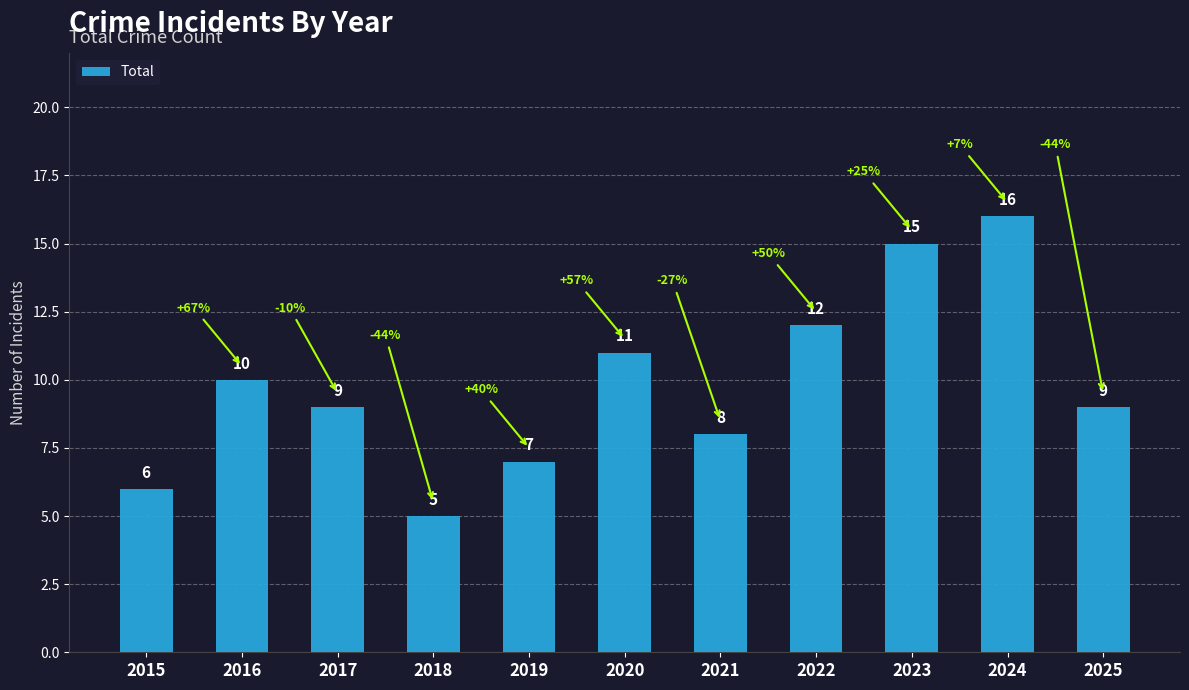

At which category does the chart reach its minimum across all series?

2018